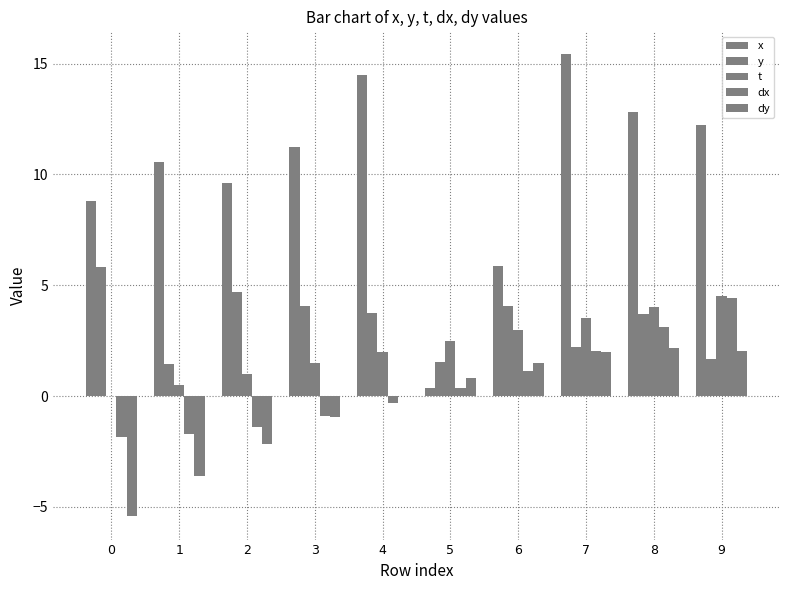

How many values in the x series exceed 11?

5